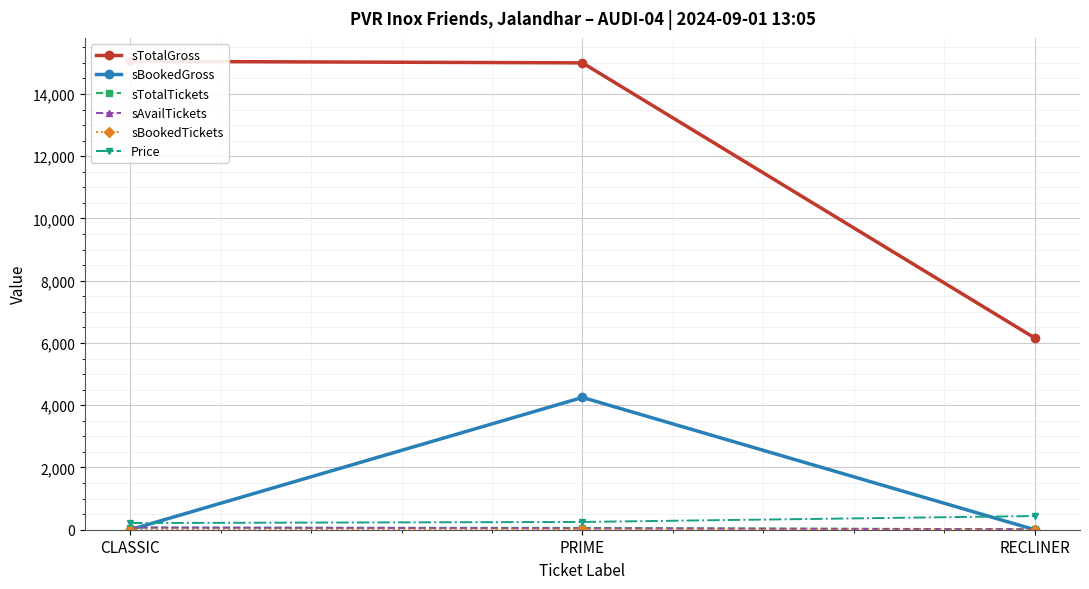

What is the value of the sBookedGross point at the 2nd from the left?

4250